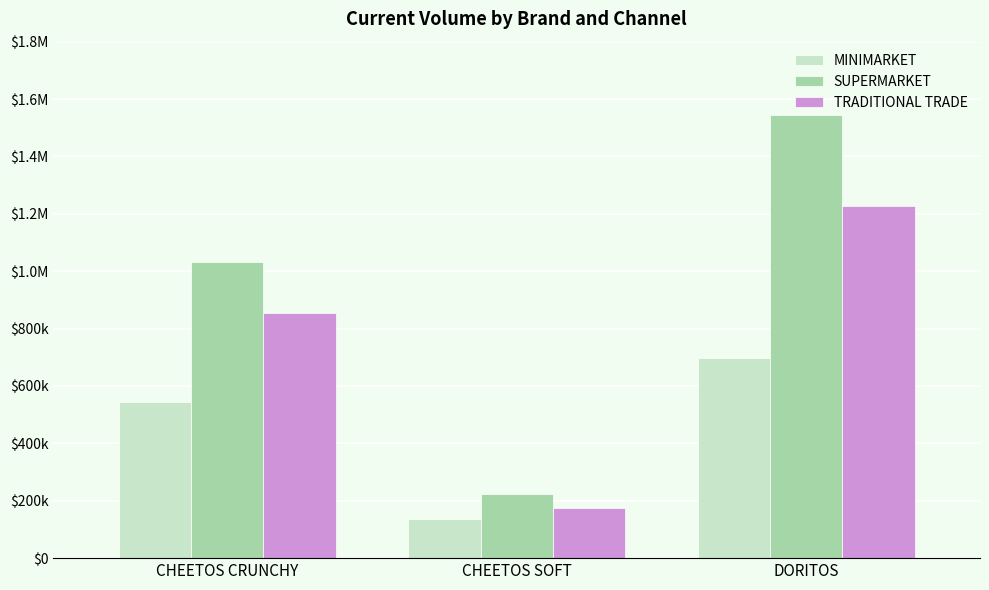

What is the value of the TRADITIONAL TRADE bar at the 1st from the left?

853023.1